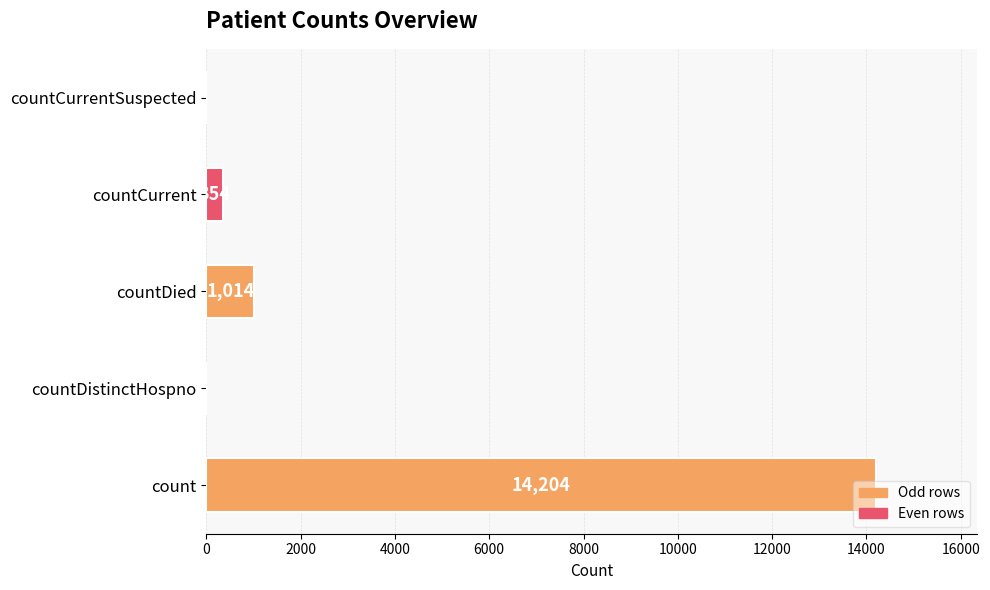

What is the ratio of the value at countCurrent to the value at countDied?

0.3